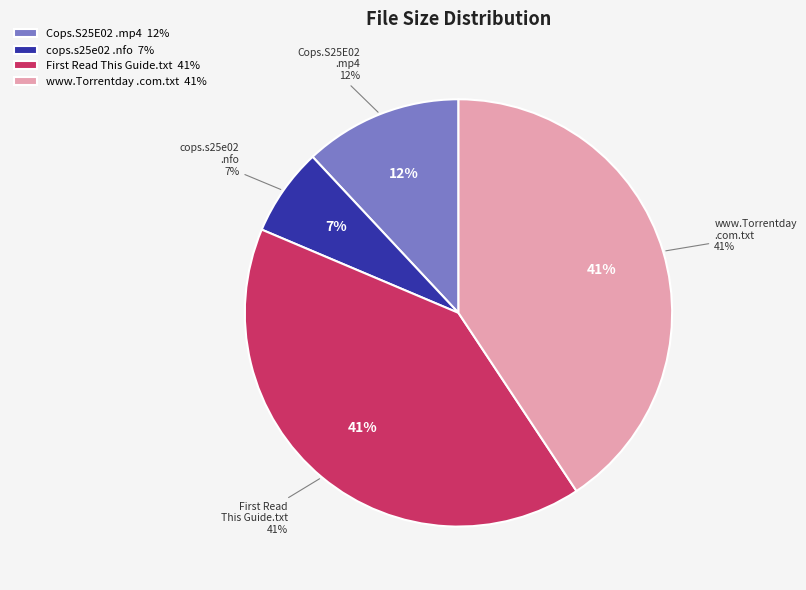

The www.Torrentday.com.txt slice represents 32% of the pie. True or false?

False